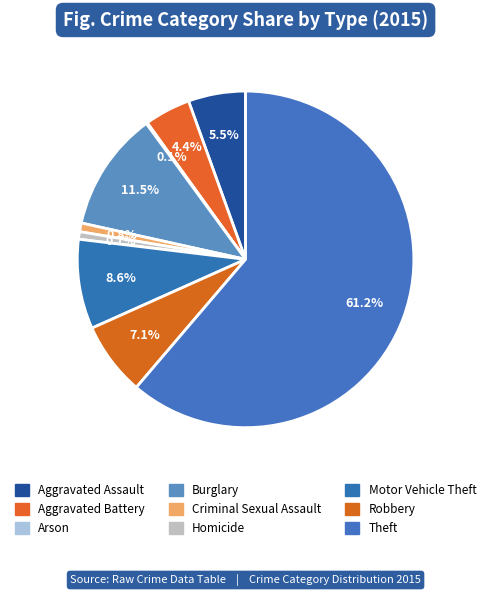

What percentage is the Aggravated Assault slice, to the nearest percent?

6%